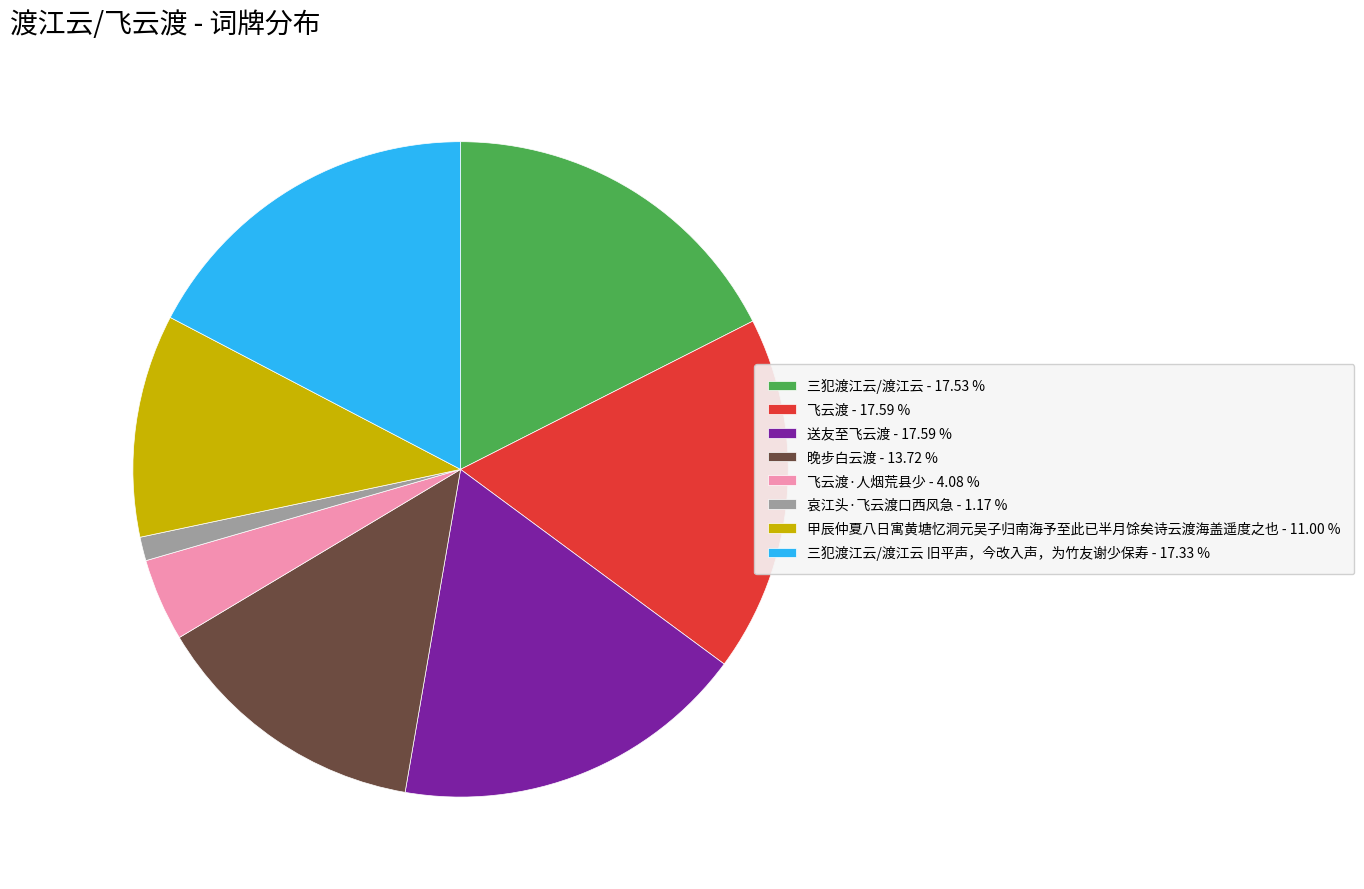

Does 送友至飞云渡 - 17.59 % represent more than half of the total?

No